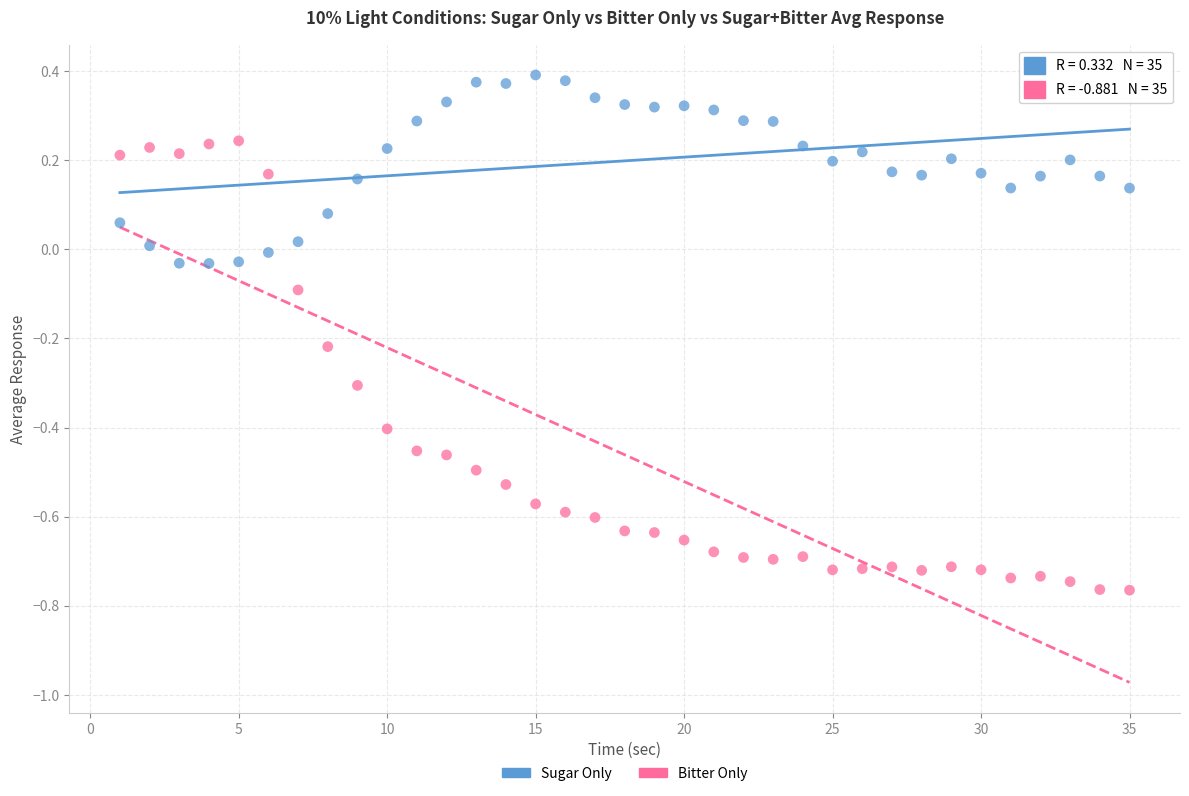

Across all data points, what is the range of X values (max minus min)?

34.0